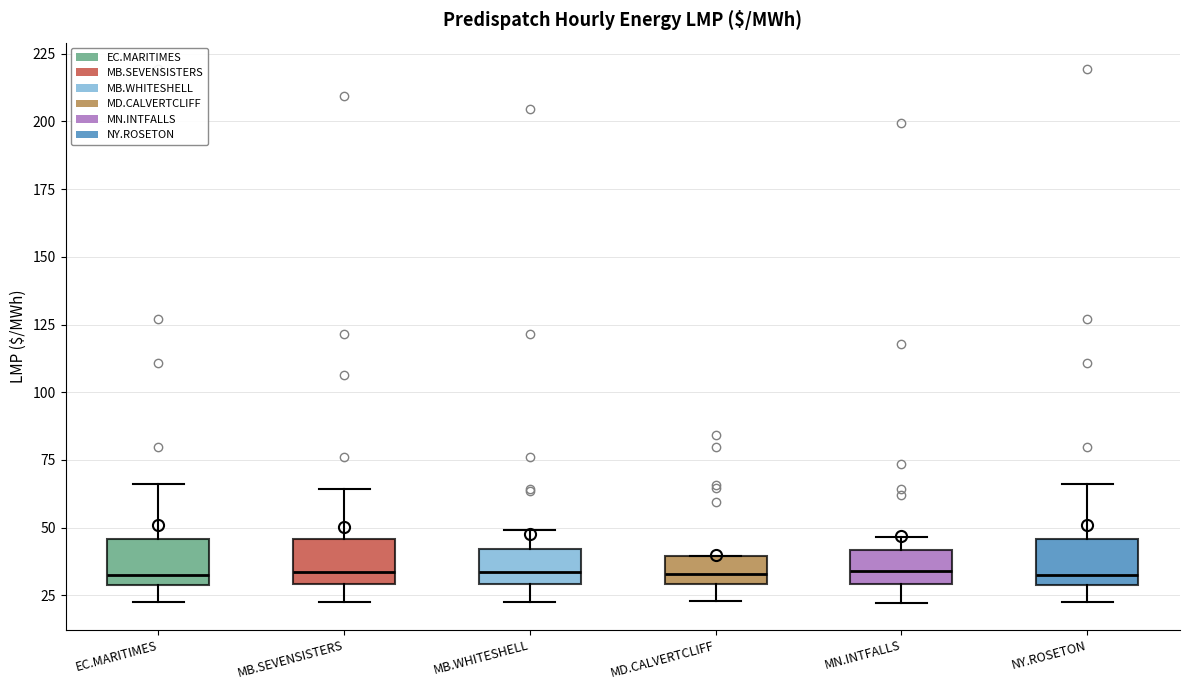

Reading left to right, read every box against the y-axis: the position of its median line, the range the box covers, and the ends of its whiskers. The values are not printed on the chart, so give them approximately, as read against the axis.

EC.MARITIMES: median 35, box 30 to 45, whiskers 25 to 65
MB.SEVENSISTERS: median 35, box 30 to 45, whiskers 20 to 65
MB.WHITESHELL: median 35, box 30 to 40, whiskers 20 to 50
MD.CALVERTCLIFF: median 35, box 30 to 40, whiskers 25 to 40
MN.INTFALLS: median 35, box 30 to 40, whiskers 20 to 45
NY.ROSETON: median 35, box 30 to 45, whiskers 25 to 65